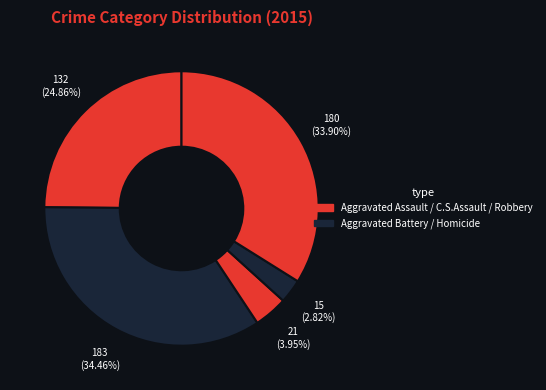

Is there a majority slice in this chart?

No